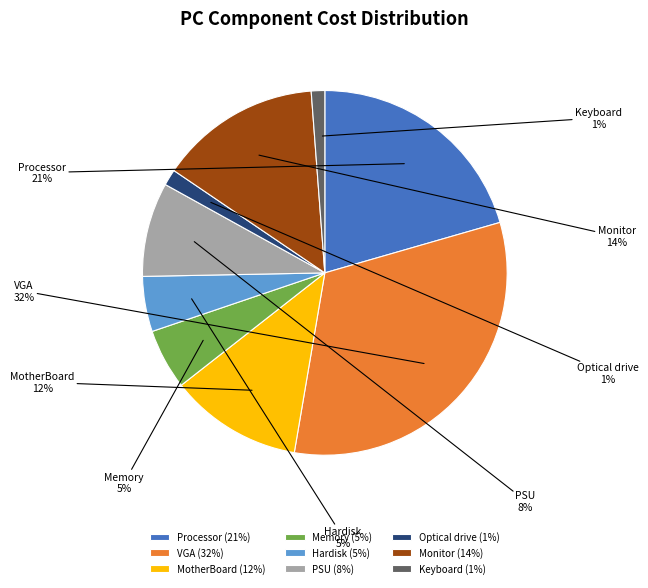

To the nearest percent, what percentage of the pie is Processor?

21%